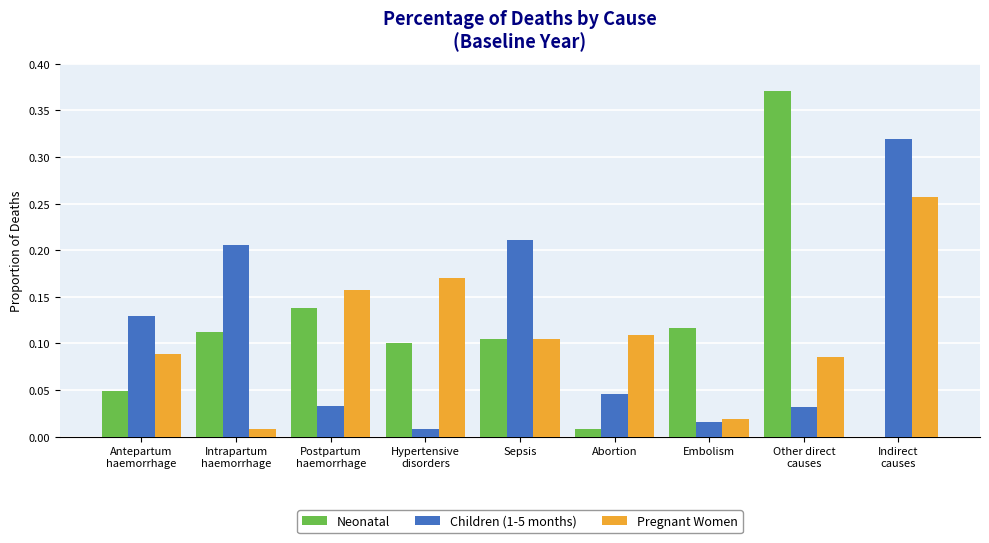

What is the sum of all Children (1-5 months) values?

1.0